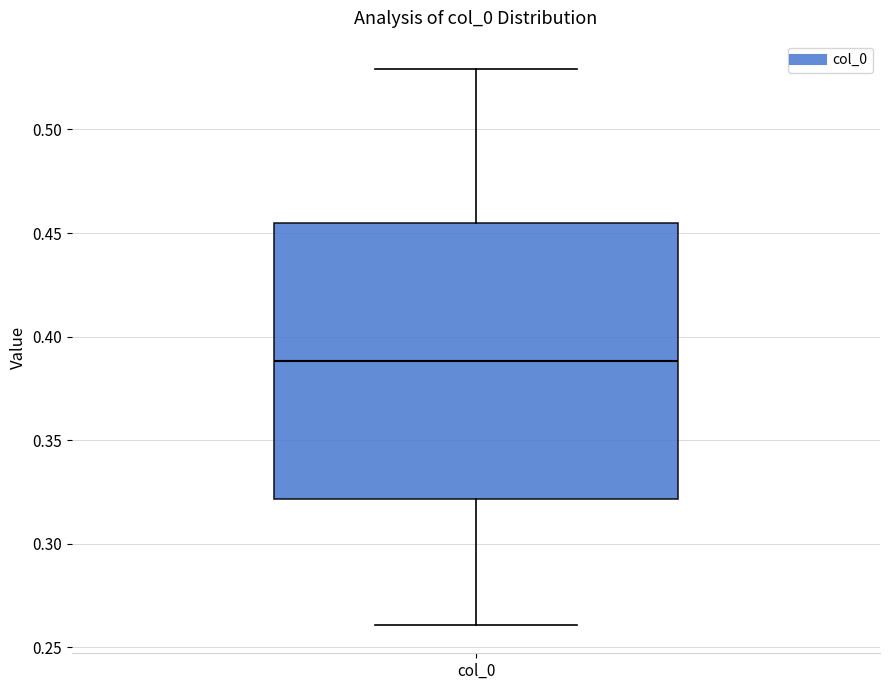

Where is the lower edge of the box for col_0 on the y-axis? The values are not printed on the chart, so give them approximately, as read against the axis.

0.320